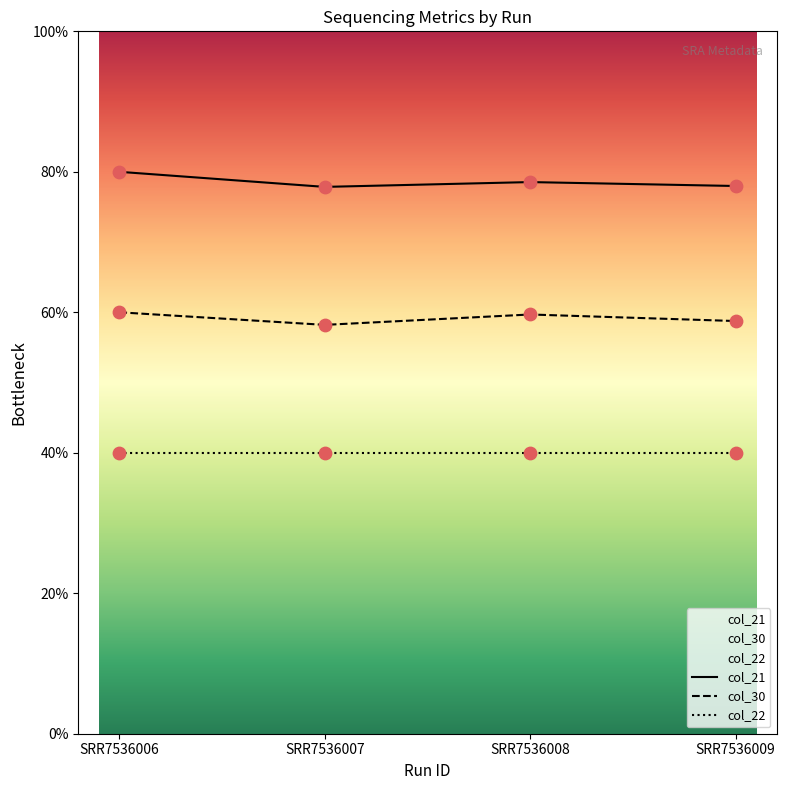

Which series contains the highest Y value?

col_21